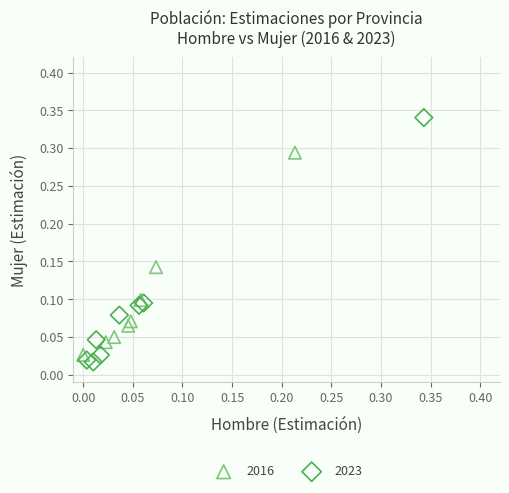

Which series contains the highest Y value?

2023